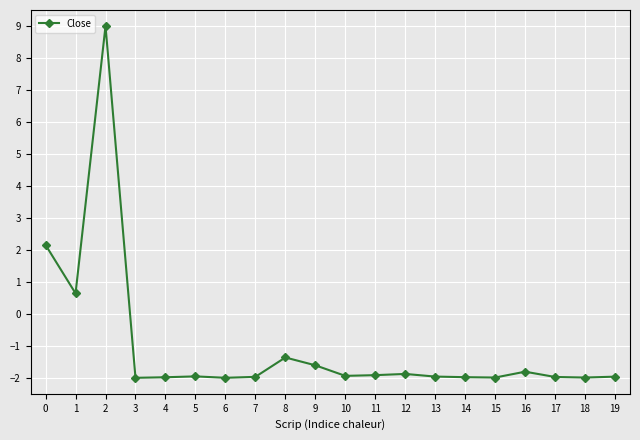

Where is the first local maximum?

2